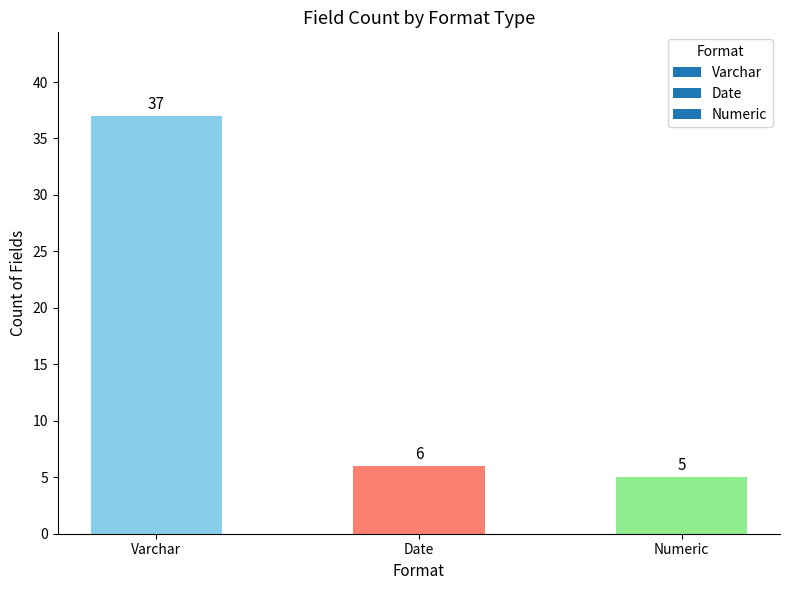

What is the difference between the values at Varchar and Date?

31